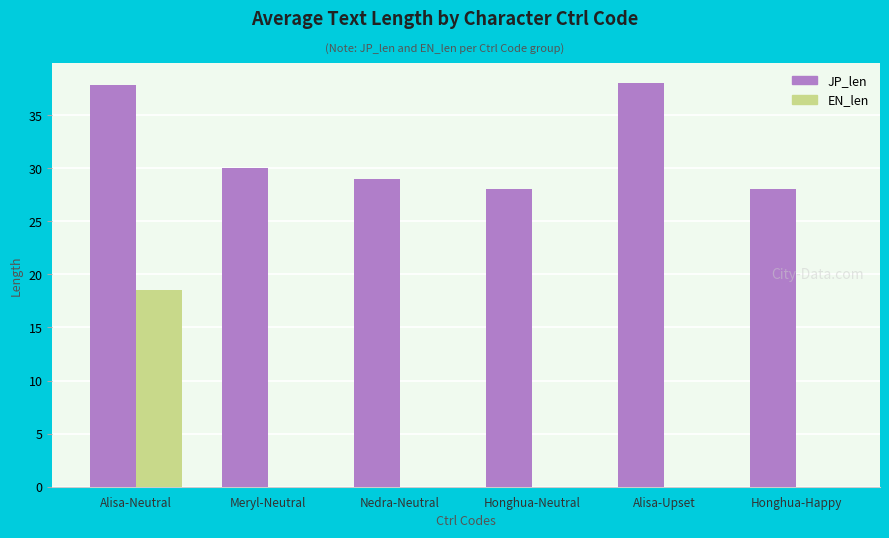

The EN_len series shows 8.4 at Nedra-Neutral. True or false?

False